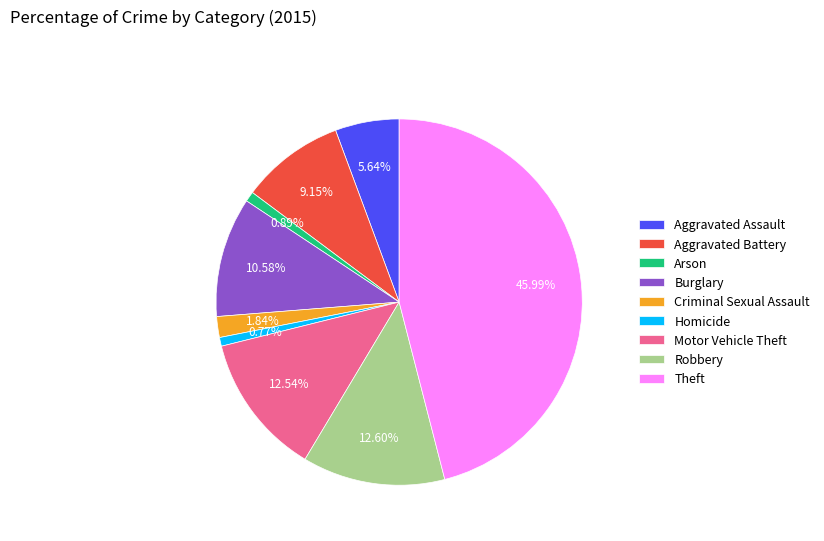

Is there any slice that represents more than half of the pie?

No